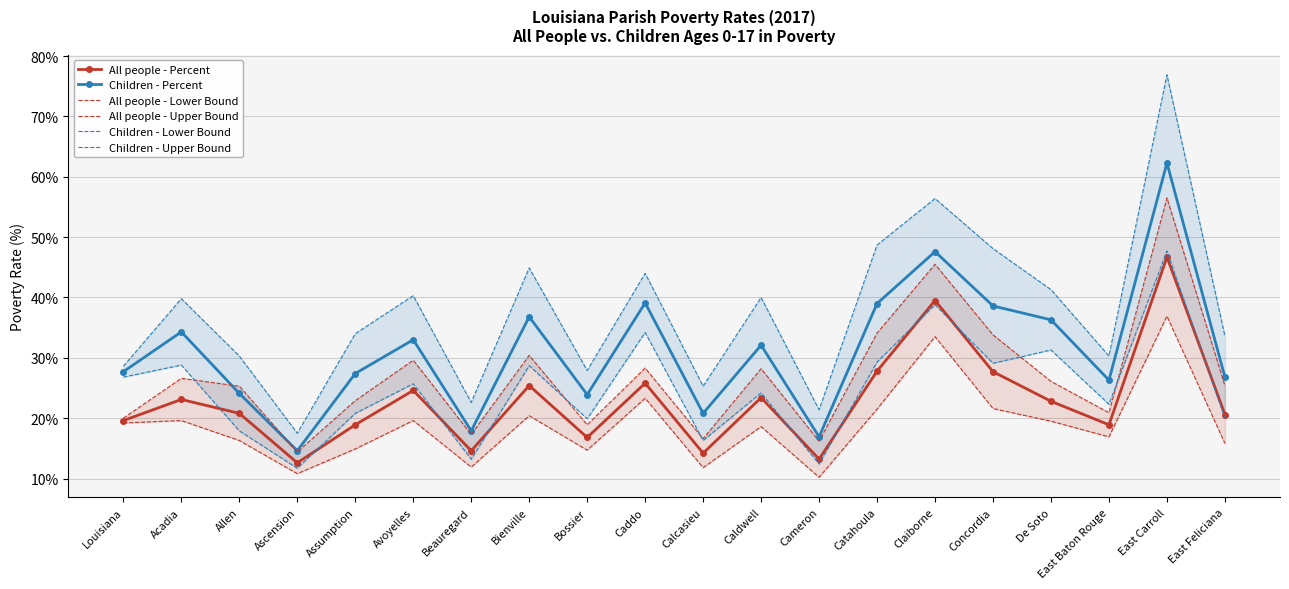

Which series has the widest spread of values?

Children - Upper Bound